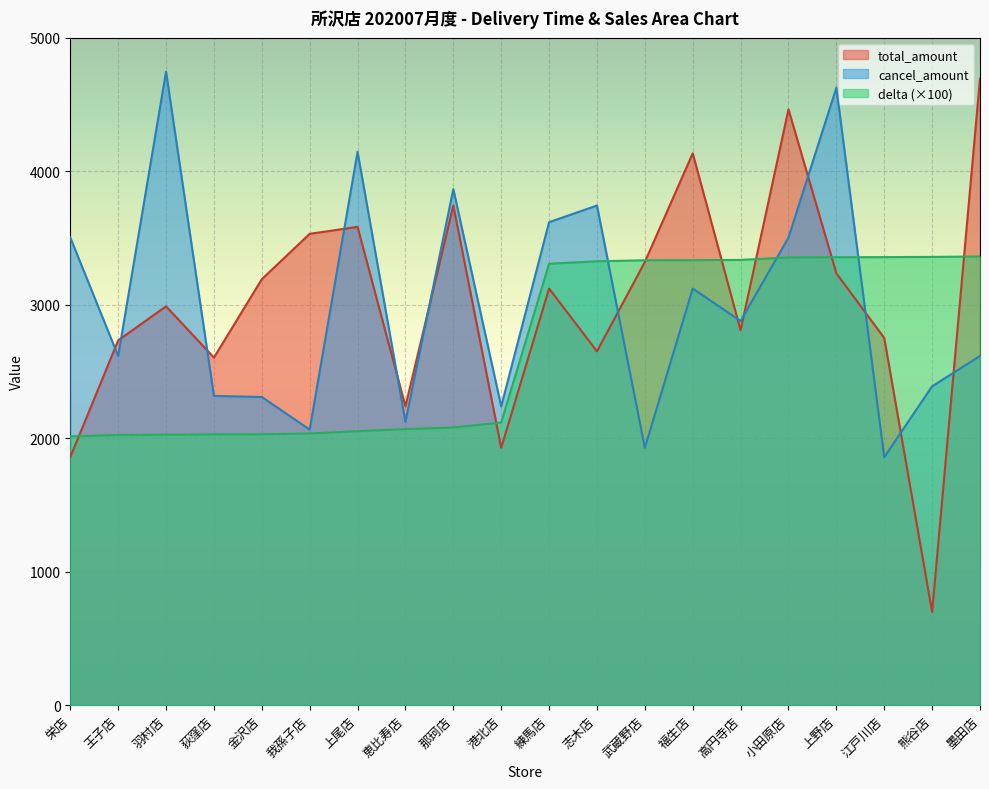

What is the label of the 17th point from the right?

荻窪店